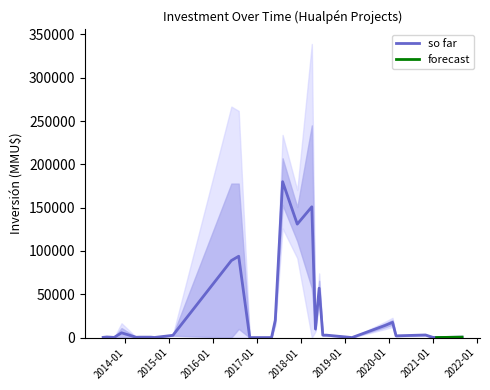

What is the highest value of the so far series?

180000.0